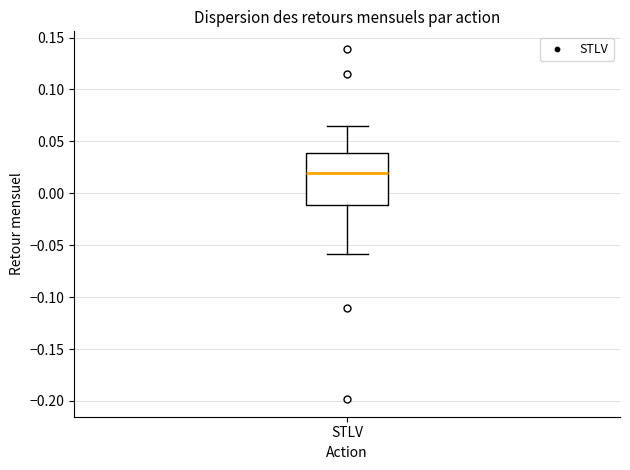

Where is the upper edge of the box for STLV on the y-axis? The values are not printed on the chart, so give them approximately, as read against the axis.

0.040